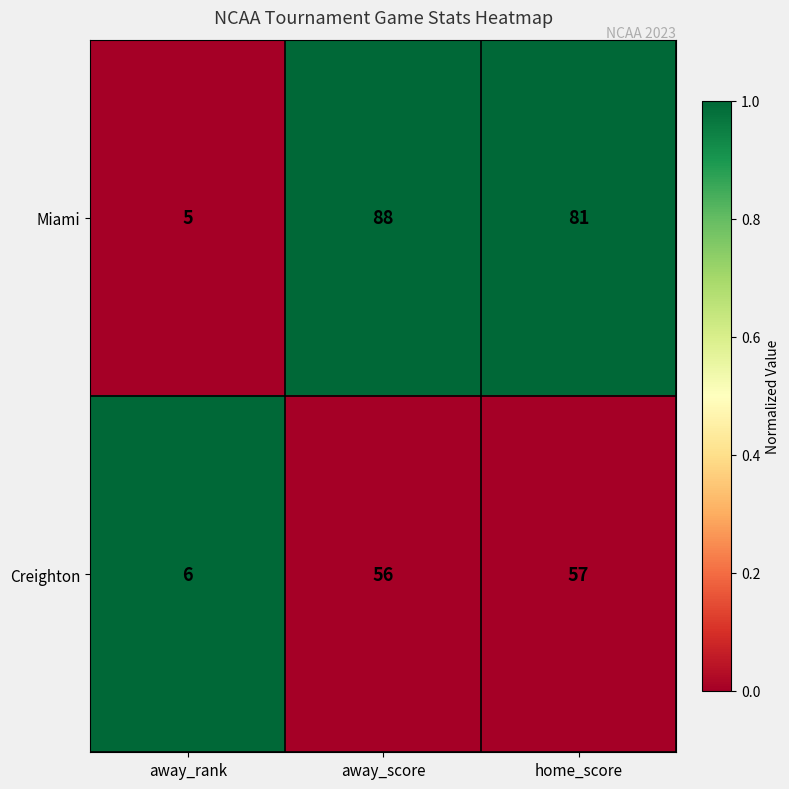

At away_rank, list the series in order from largest to smallest.

Creighton, Miami